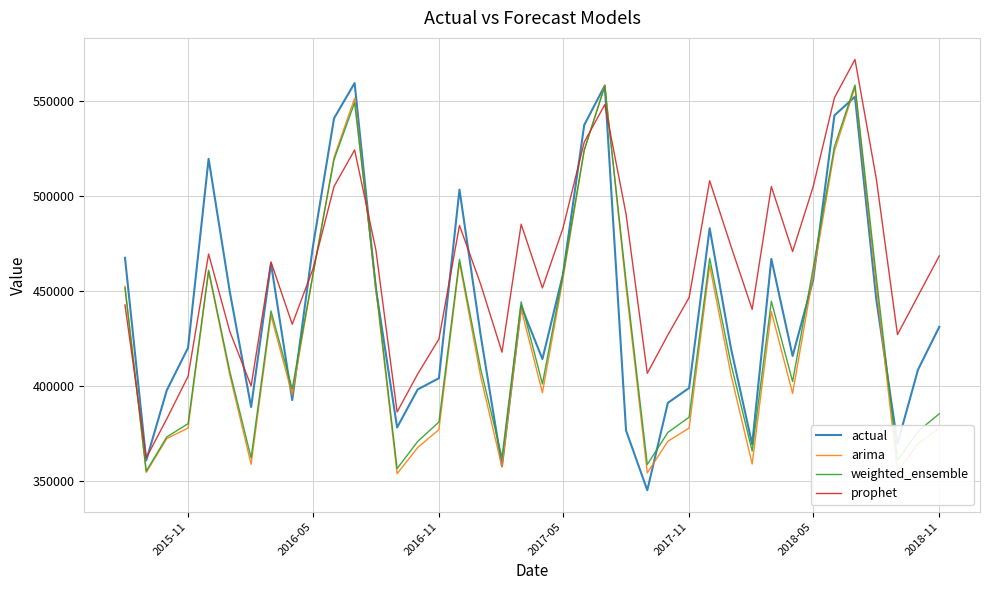

Which series ends up on top after the final intersection of prophet and weighted_ensemble?

prophet